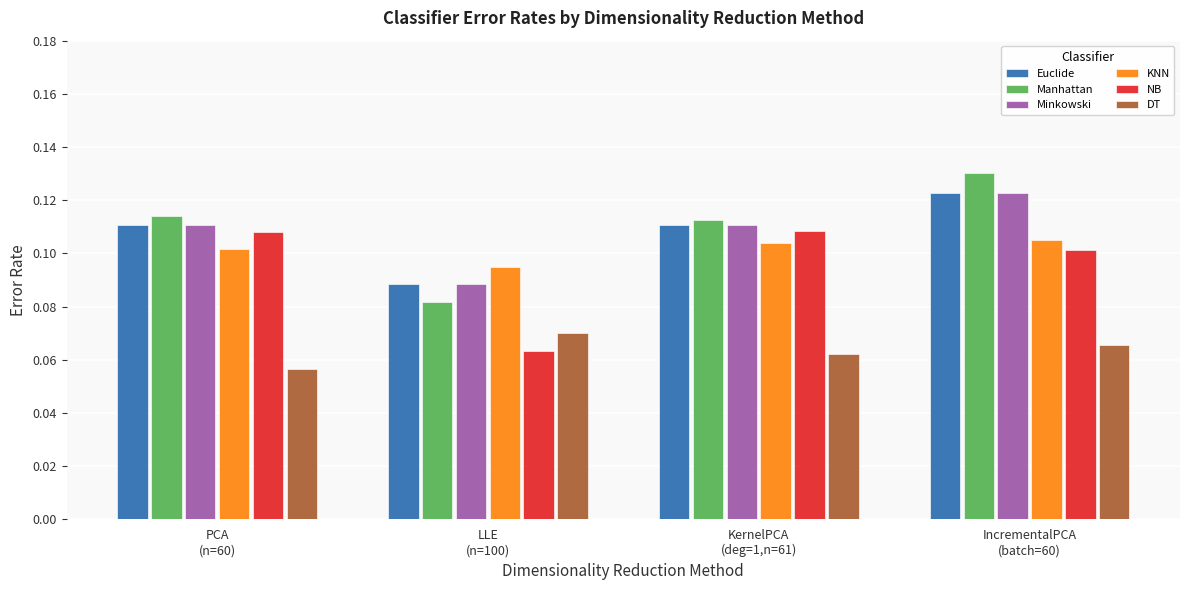

How many bars are there in total?

24